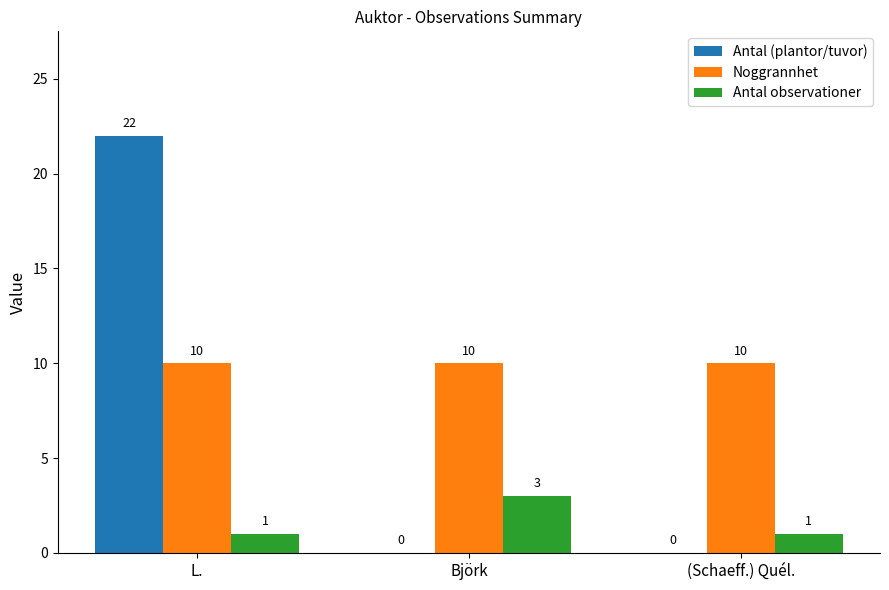

What is the sum of the Antal observationer values at (Schaeff.) Quél. and Björk?

4